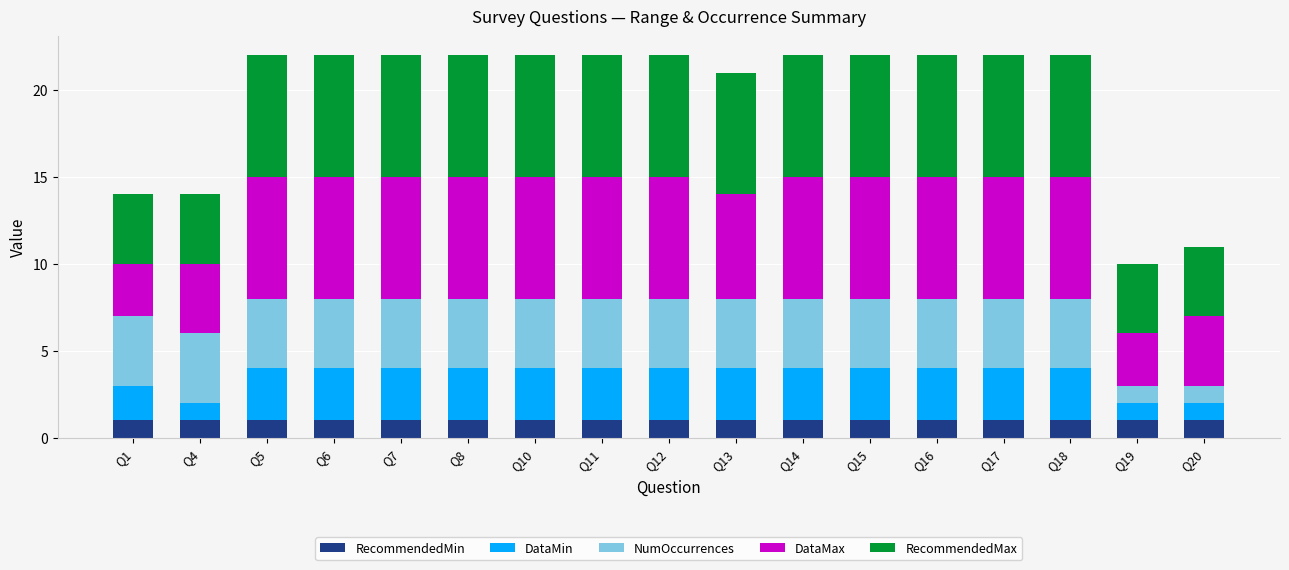

What is the total value across all series at Q5?

22